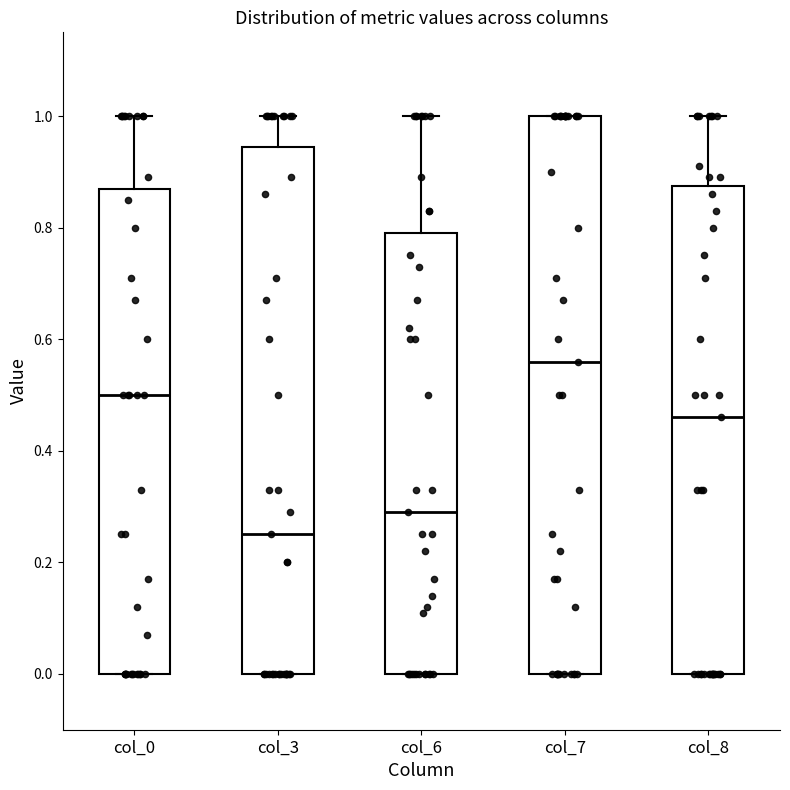

Reading left to right, transcribe this box plot: for each box, give where its median line is, the range the box spans, and where its two whiskers end, as read against the y-axis. The values are not printed on the chart, so give them approximately, as read against the axis.

col_0: median 0.50, box 0.00 to 0.88, whiskers 0.00 to 1.00
col_3: median 0.26, box 0.00 to 0.94, whiskers 0.00 to 1.00
col_6: median 0.30, box 0.00 to 0.80, whiskers 0.00 to 1.00
col_7: median 0.56, box 0.00 to 1.00, whiskers 0.00 to 1.00
col_8: median 0.46, box 0.00 to 0.88, whiskers 0.00 to 1.00